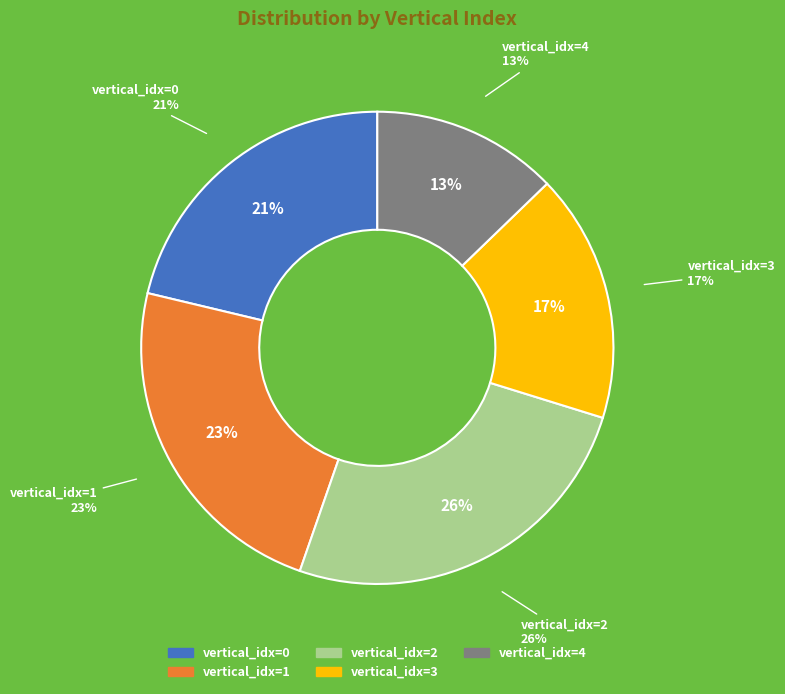

To the nearest percent, what is the difference between the largest and smallest slice percentages?

13%